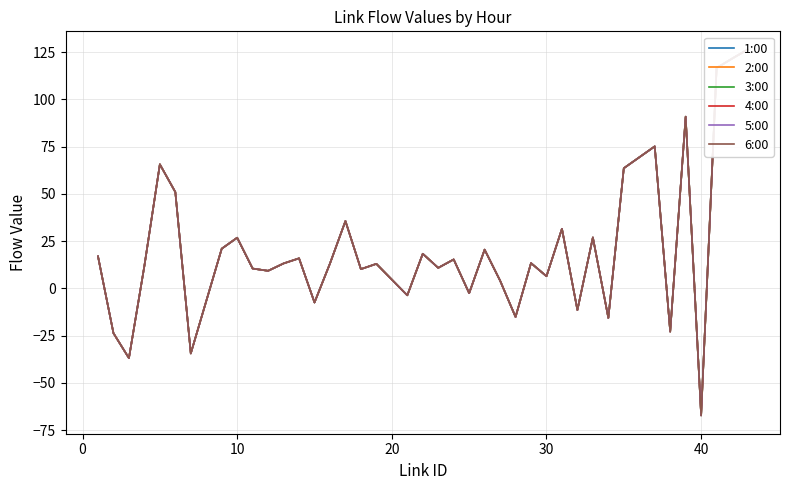

The value of 1:00 at 33 is 16.3. True or false?

False